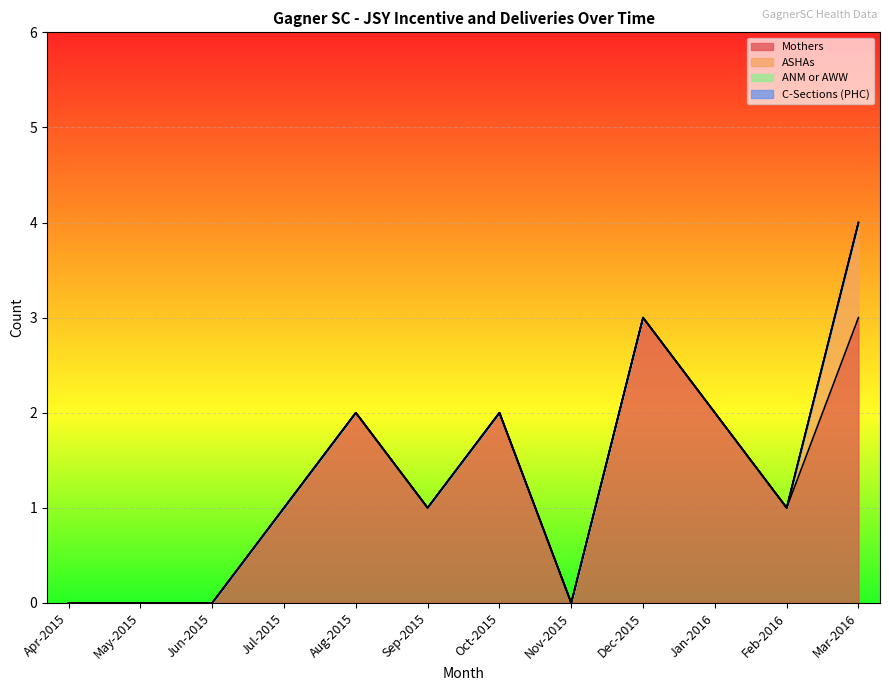

What is the label of the 10th point from the left?

Jan-2016